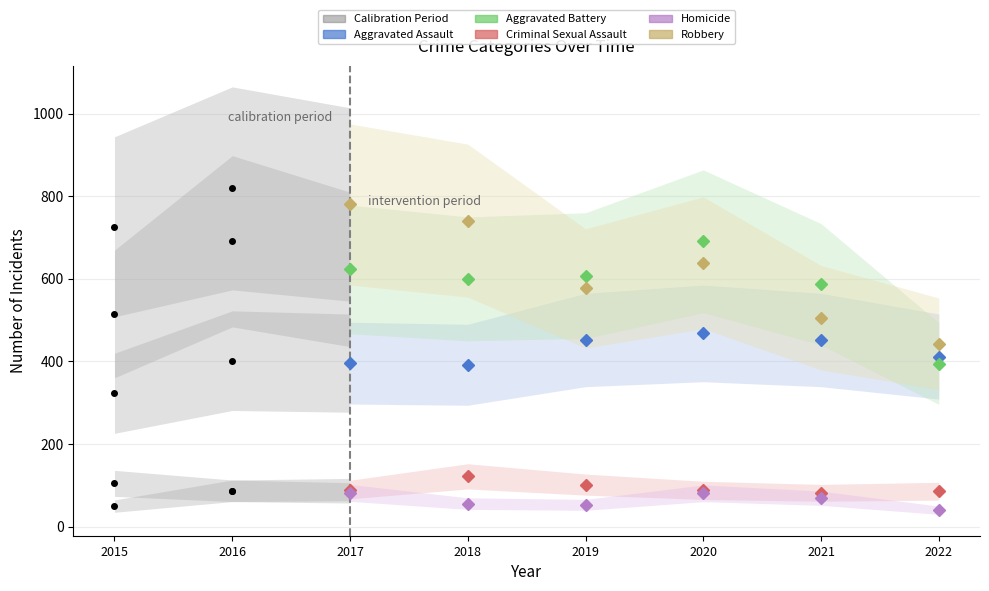

What is the sum of all Aggravated Assault values?

2572